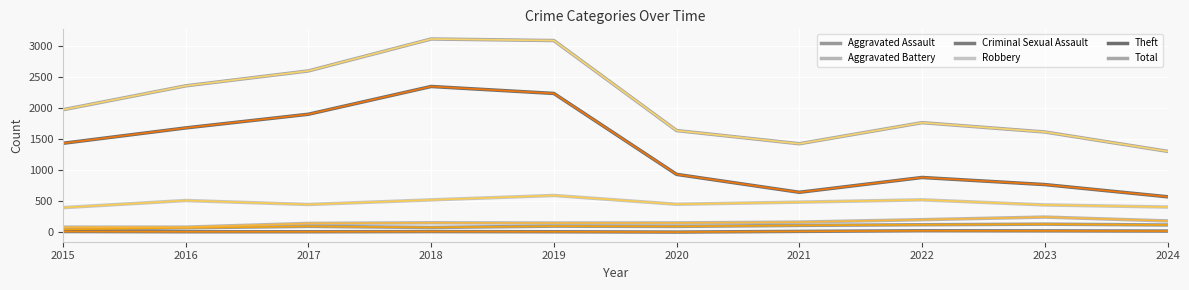

Does the chart display data point markers on the line(s)?

No